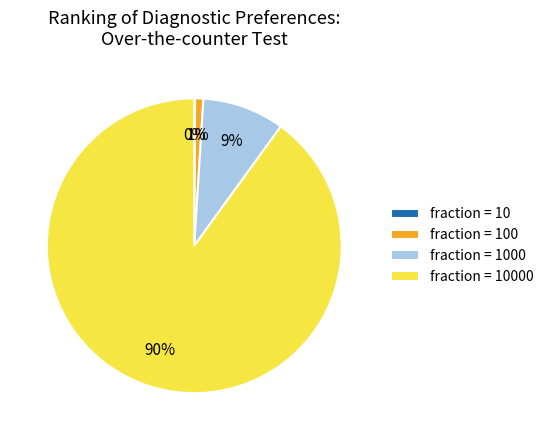

Does any single category account for the majority?

Yes